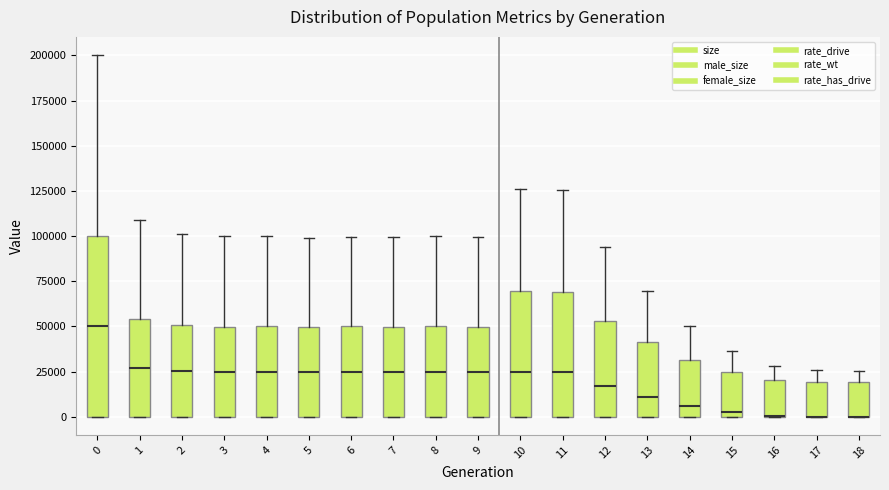

Reading left to right, read every box against the y-axis: the position of its median line, the range the box covers, and the ends of its whiskers. The values are not printed on the chart, so give them approximately, as read against the axis.

0: median 50000, box 0 to 100000, whiskers 0 to 200000
1: median 25000, box 0 to 55000, whiskers 0 to 110000
2: median 25000, box 0 to 50000, whiskers 0 to 100000
3: median 25000, box 0 to 50000, whiskers 0 to 100000
4: median 25000, box 0 to 50000, whiskers 0 to 100000
5: median 25000, box 0 to 50000, whiskers 0 to 100000
6: median 25000, box 0 to 50000, whiskers 0 to 100000
7: median 25000, box 0 to 50000, whiskers 0 to 100000
8: median 25000, box 0 to 50000, whiskers 0 to 100000
9: median 25000, box 0 to 50000, whiskers 0 to 100000
10: median 25000, box 0 to 70000, whiskers 0 to 125000
11: median 25000, box 0 to 70000, whiskers 0 to 125000
12: median 15000, box 0 to 55000, whiskers 0 to 95000
13: median 10000, box 0 to 40000, whiskers 0 to 70000
14: median 5000, box 0 to 30000, whiskers 0 to 50000
15: median 5000, box 0 to 25000, whiskers 0 to 35000
16: median 0 (drawn on the box's lower edge), box 0 to 20000, whiskers 0 to 30000
17: median 0 (drawn on the box's lower edge), box 0 to 20000, whiskers 0 to 25000
18: median 0 (drawn on the box's lower edge), box 0 to 20000, whiskers 0 to 25000